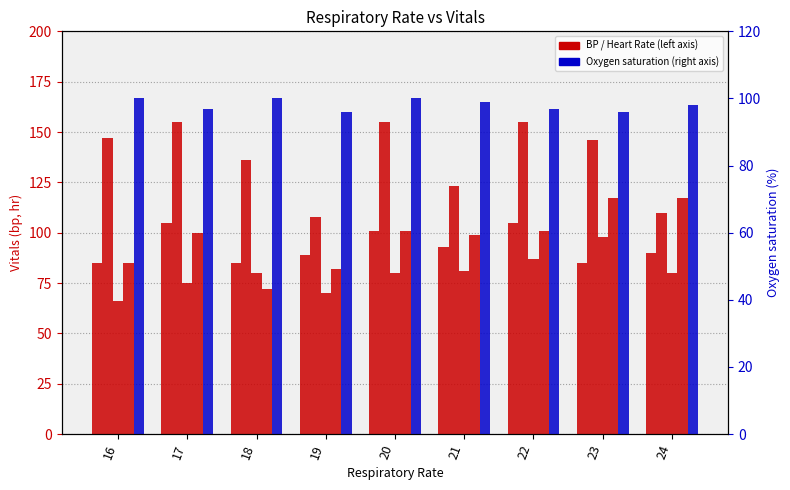

What is the spread (max minus min) of values at 18?

64